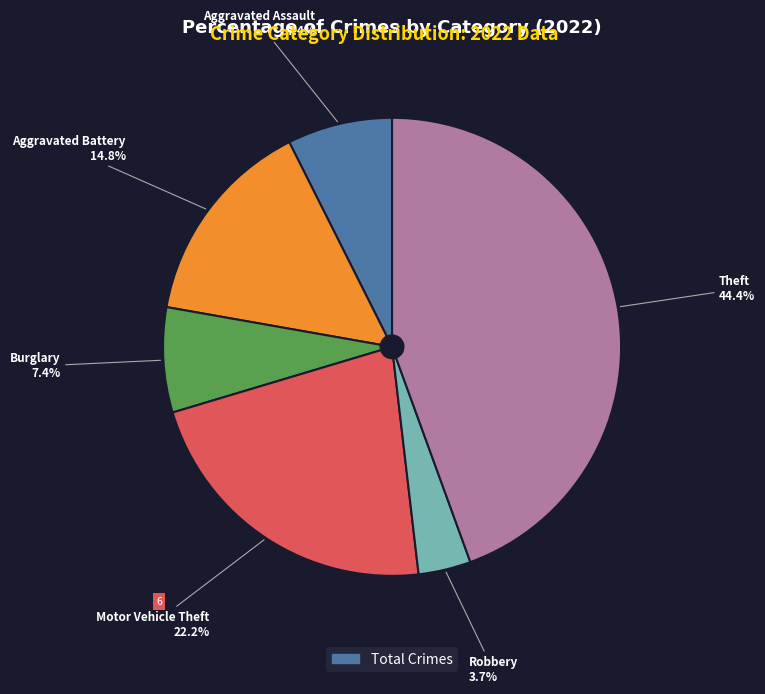

Does any single category account for the majority?

No